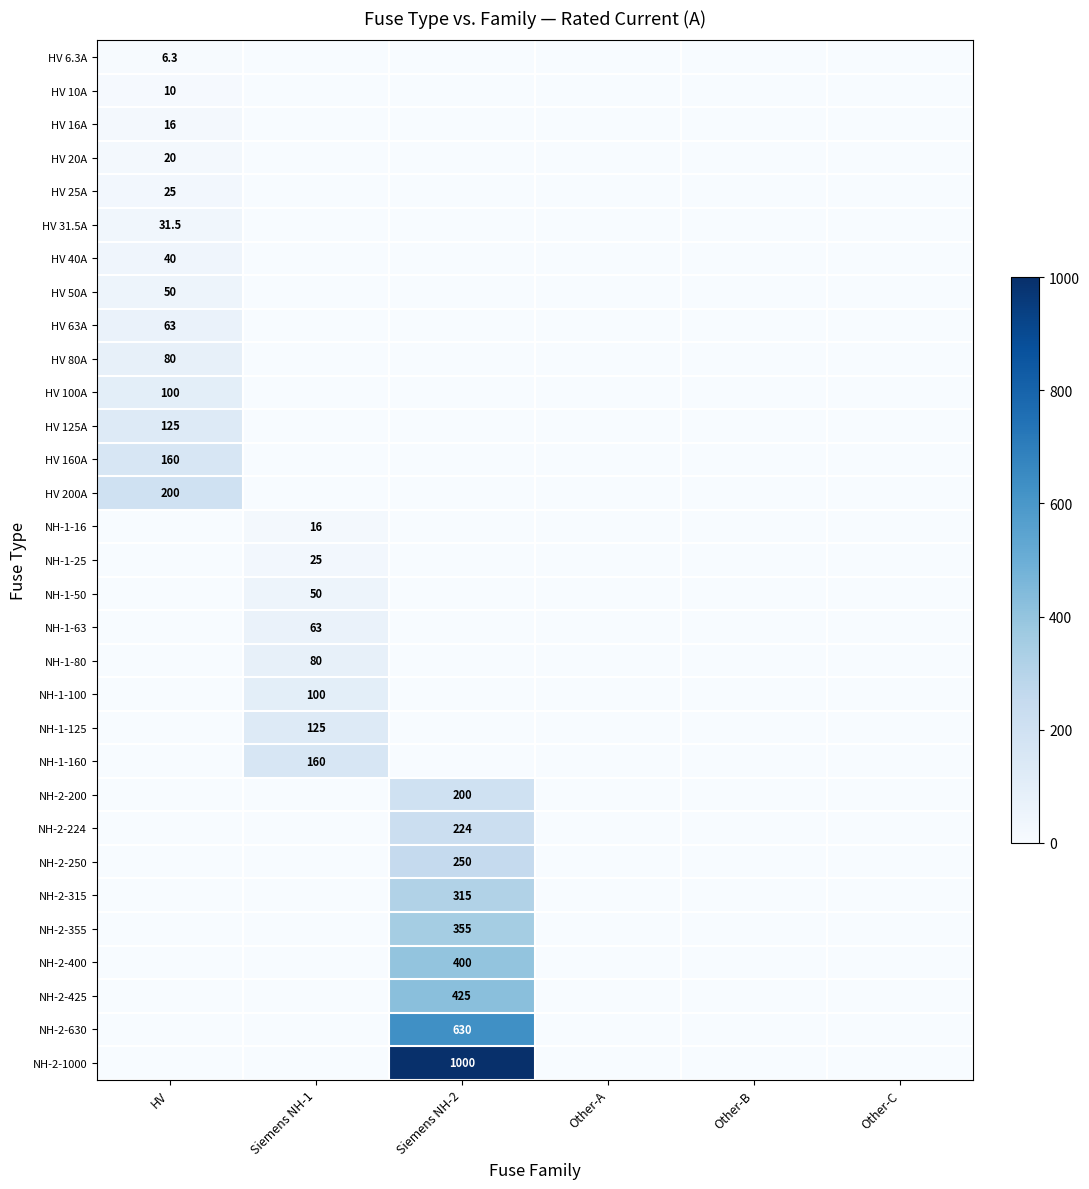

At which category is the sum across all series the highest?

Siemens NH-2